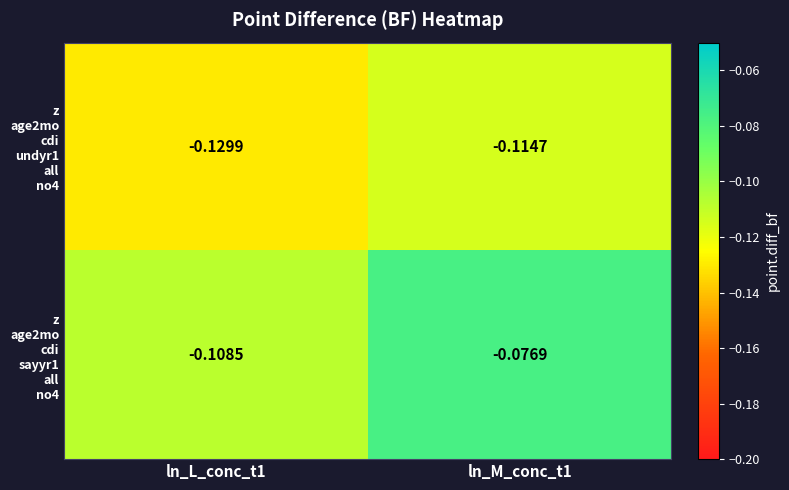

How many categories are shown in the chart?

2